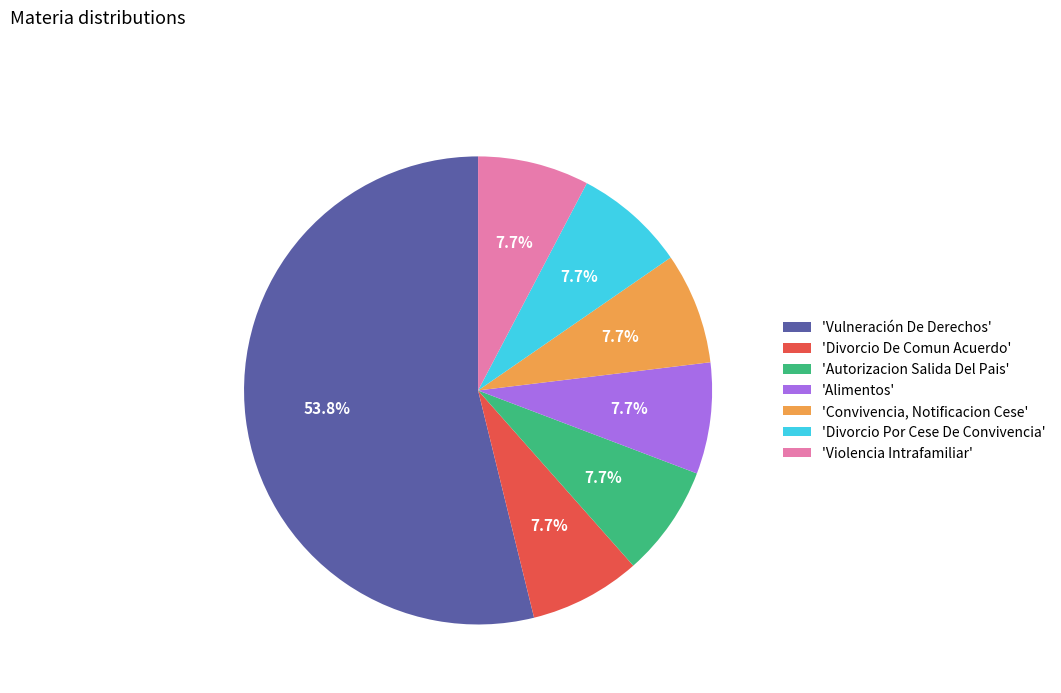

How many slices are in this pie chart?

7